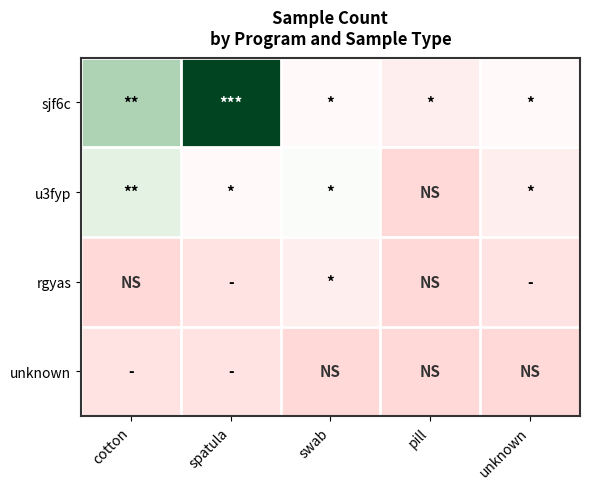

What is the spread (max minus min) of values at pill?

2